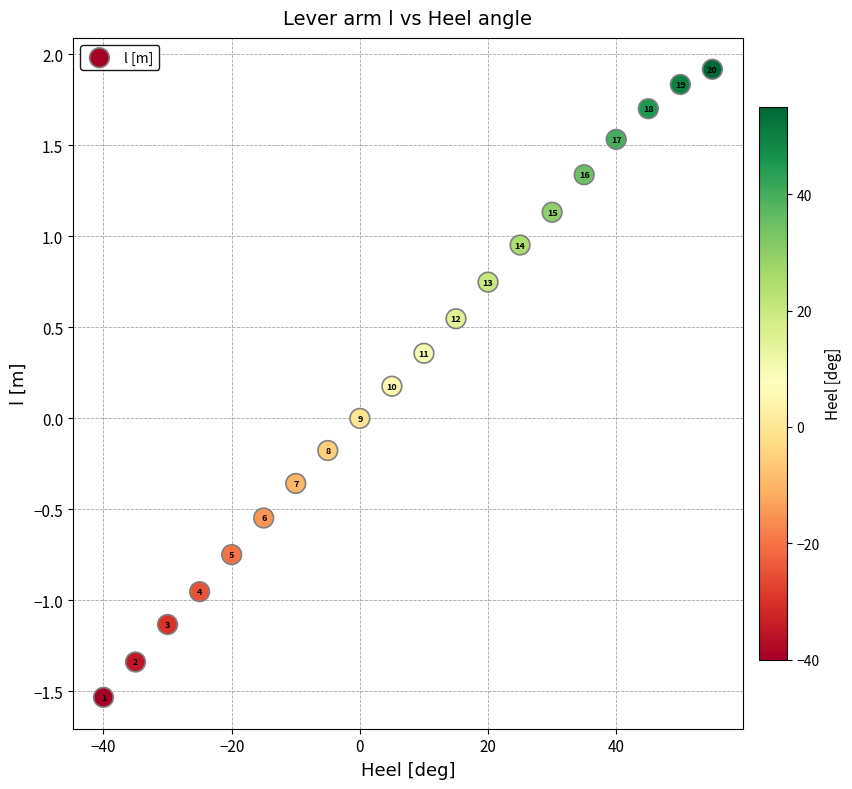

What is the range of X values (max minus min)?

95.0